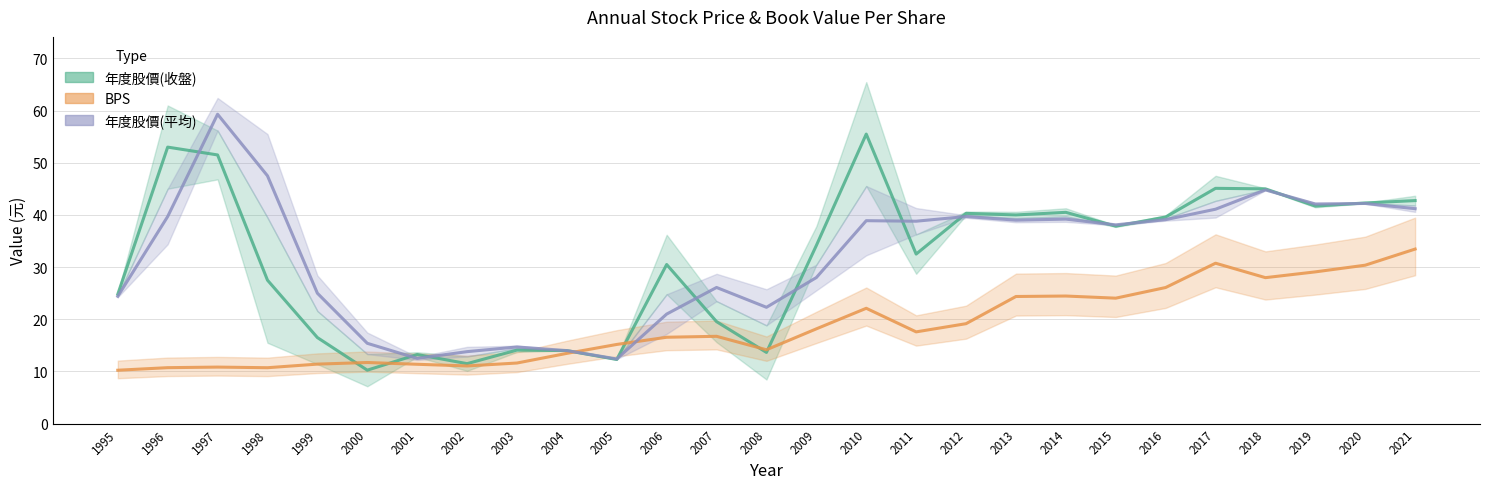

Which category has the highest value in the BPS series?

2021